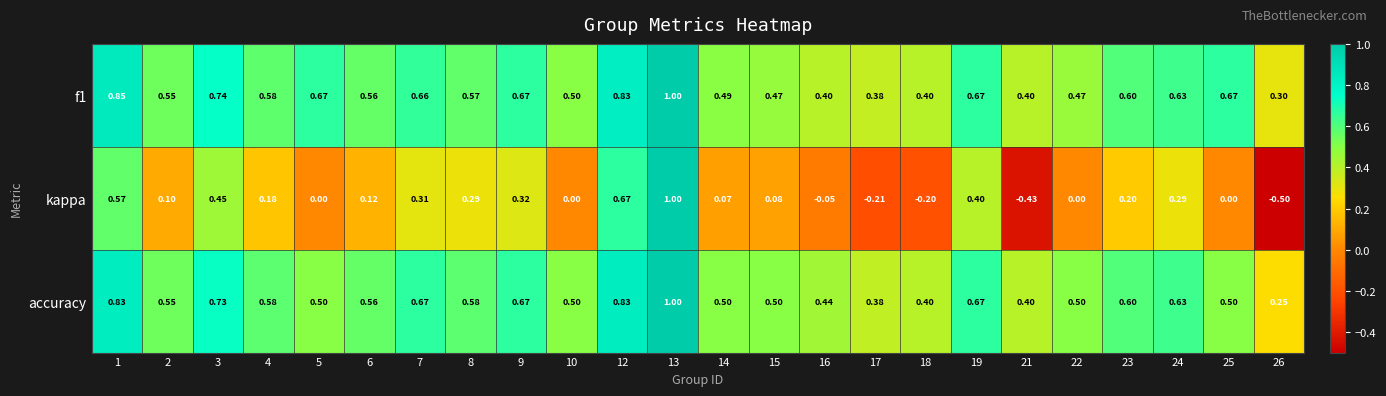

Which series changed the most between 13 and 15?

kappa